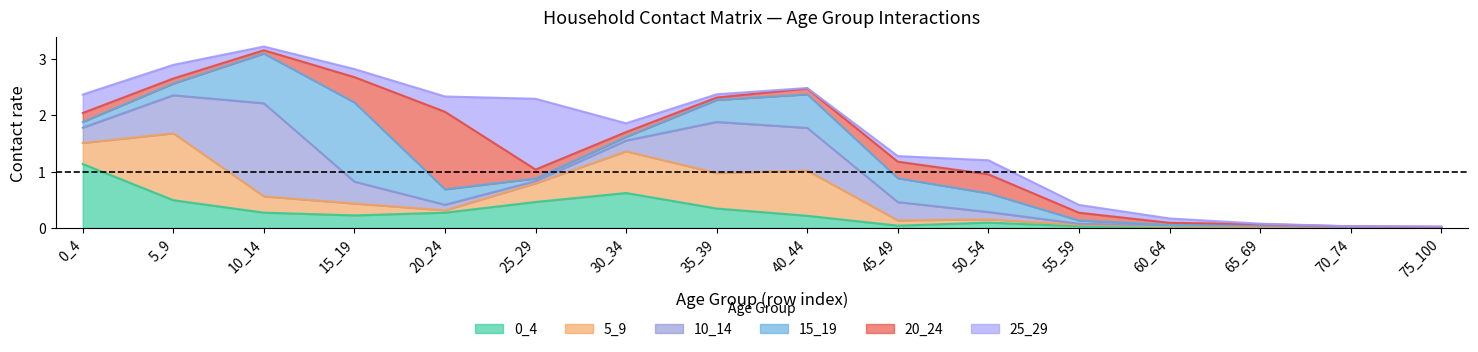

Between 0_4 and 55_59, which series saw the biggest shift?

0_4